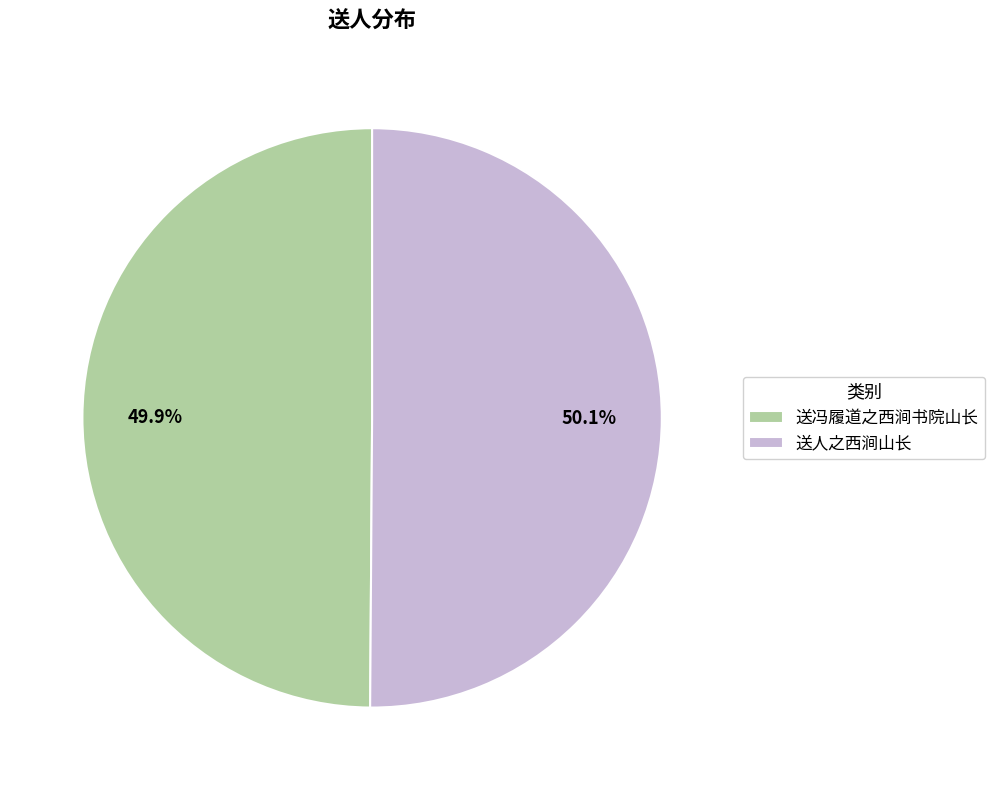

What percentage do 送冯履道之西涧书院山长 and 送人之西涧山长 together represent?

100.0%